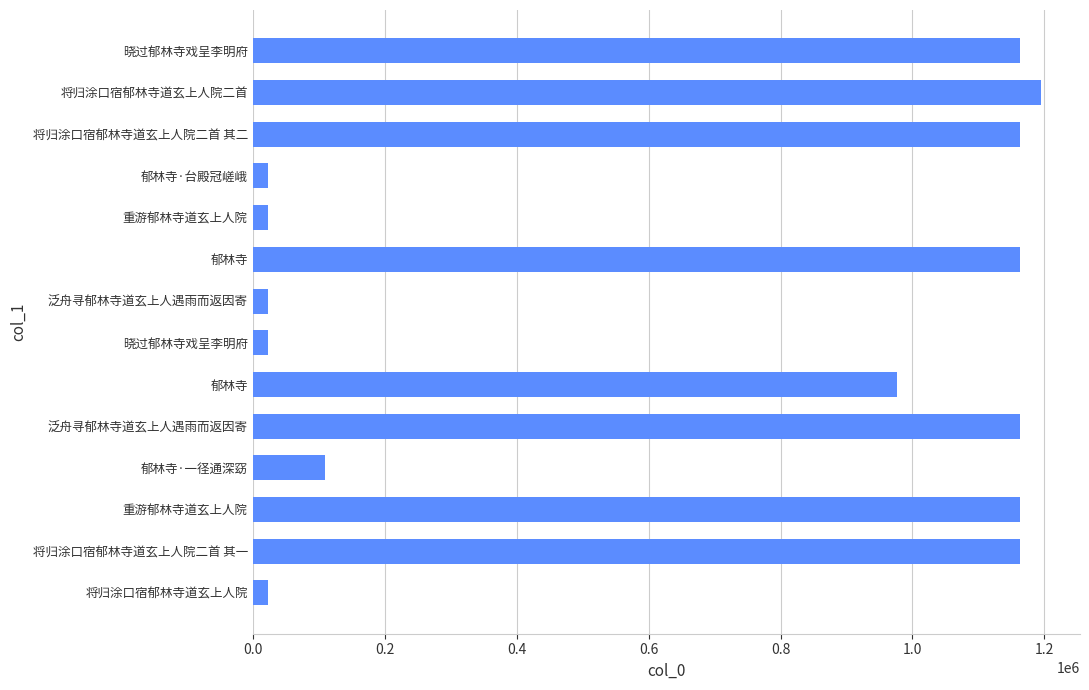

Does the chart contain any negative values?

No